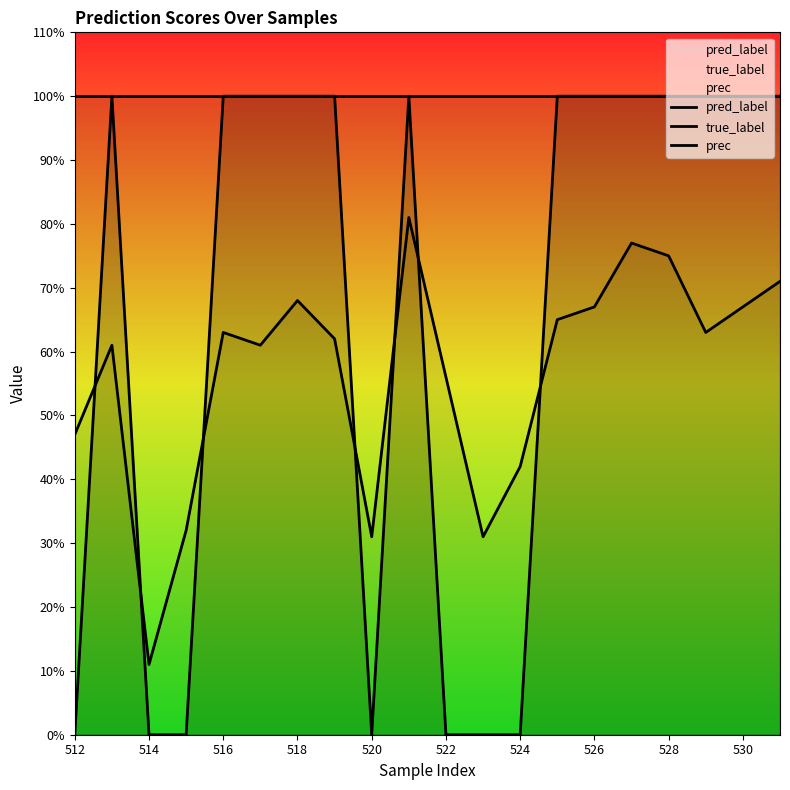

Which category has the lowest value across all series?

512